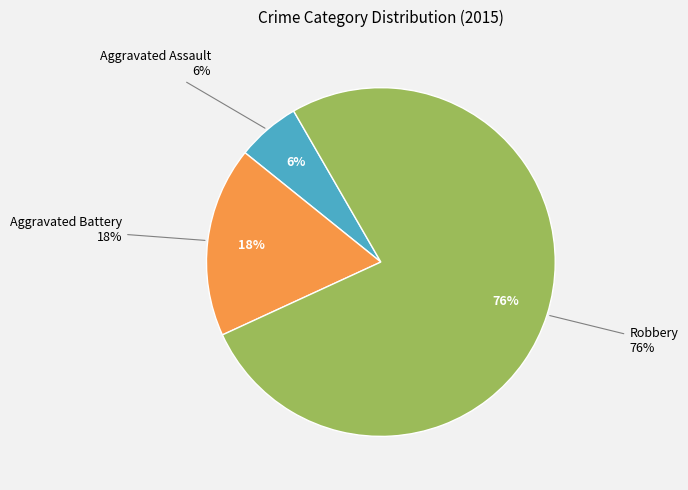

What percentage is the Aggravated Assault slice, to the nearest percent?

6%